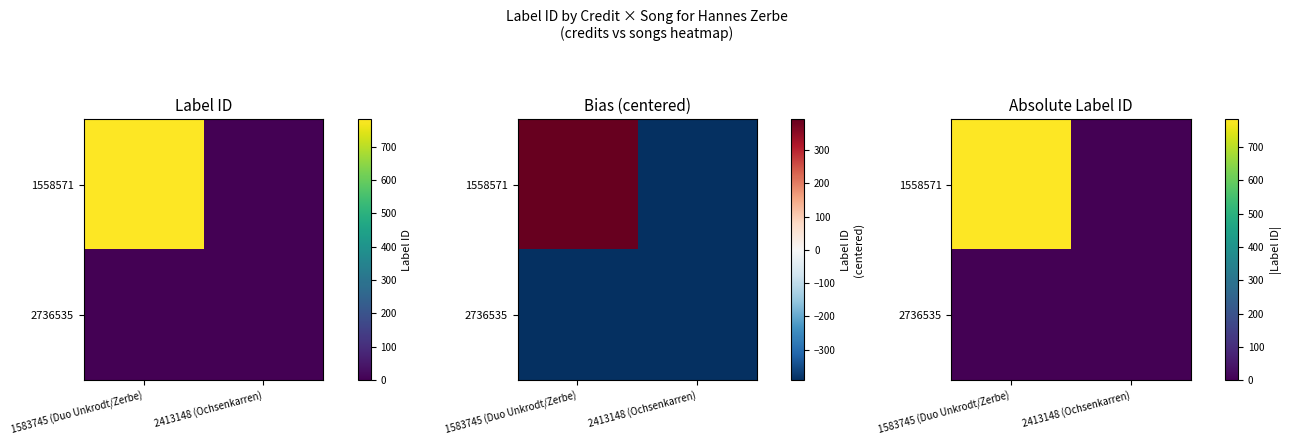

Rank the series by their maximum value, from highest to lowest.

1558571, 2736535